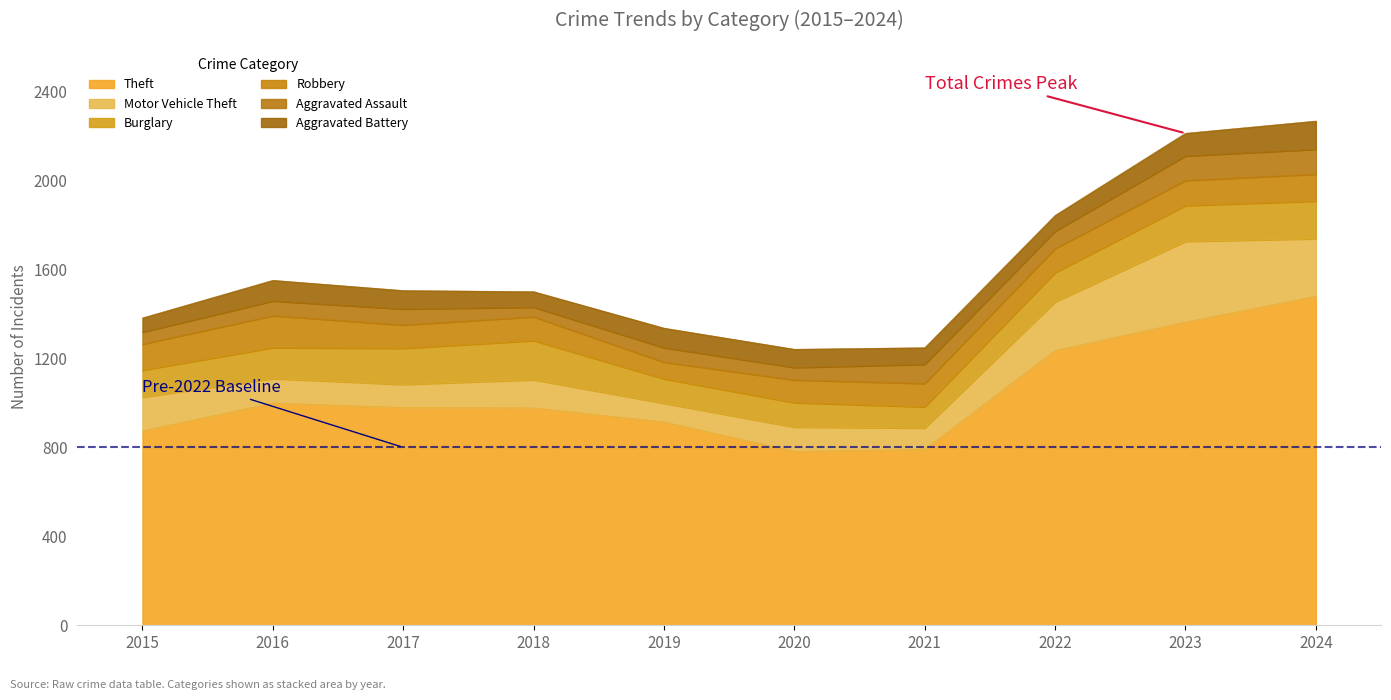

At which label is Aggravated Battery closest to 95?

2016